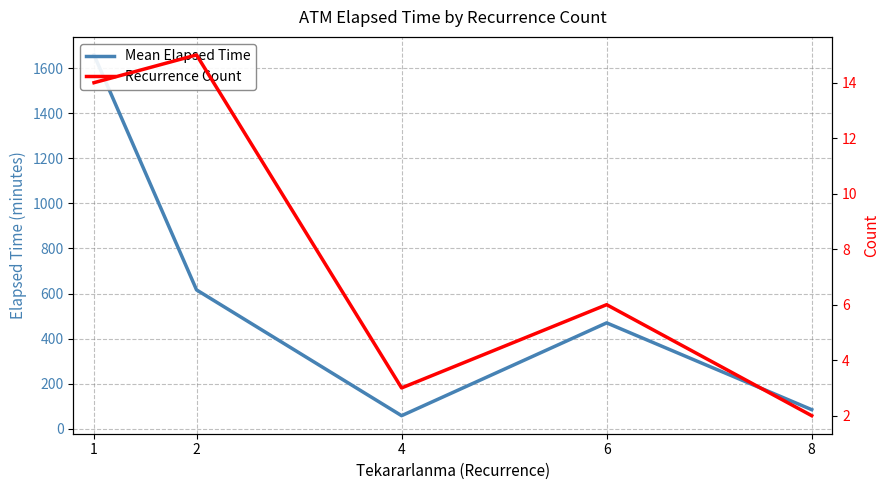

Is the value of Recurrence Count at 4 greater than the value of Mean Elapsed Time at 4?

No